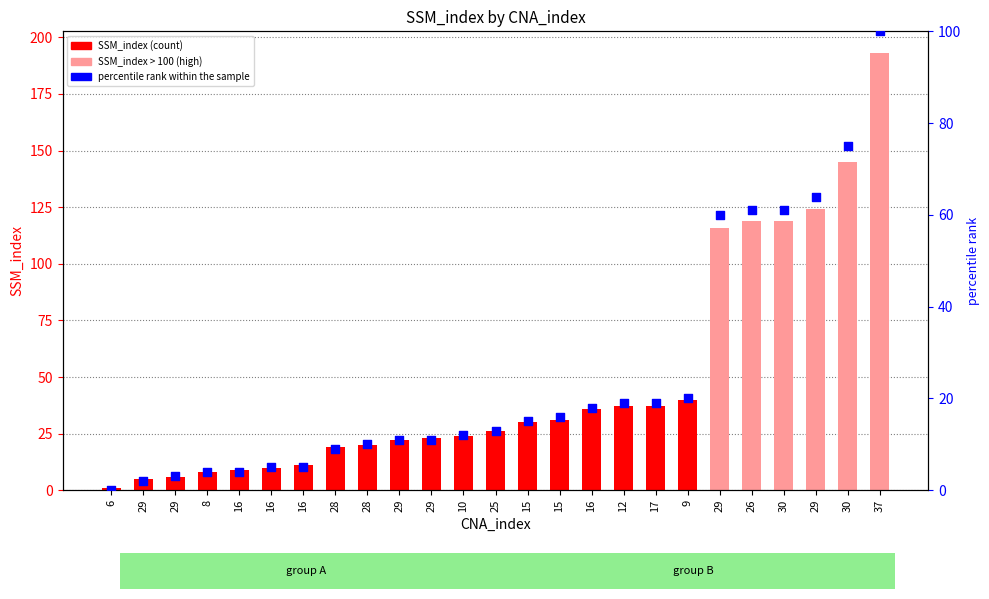

At how many categories does at least one series exceed 119?

3